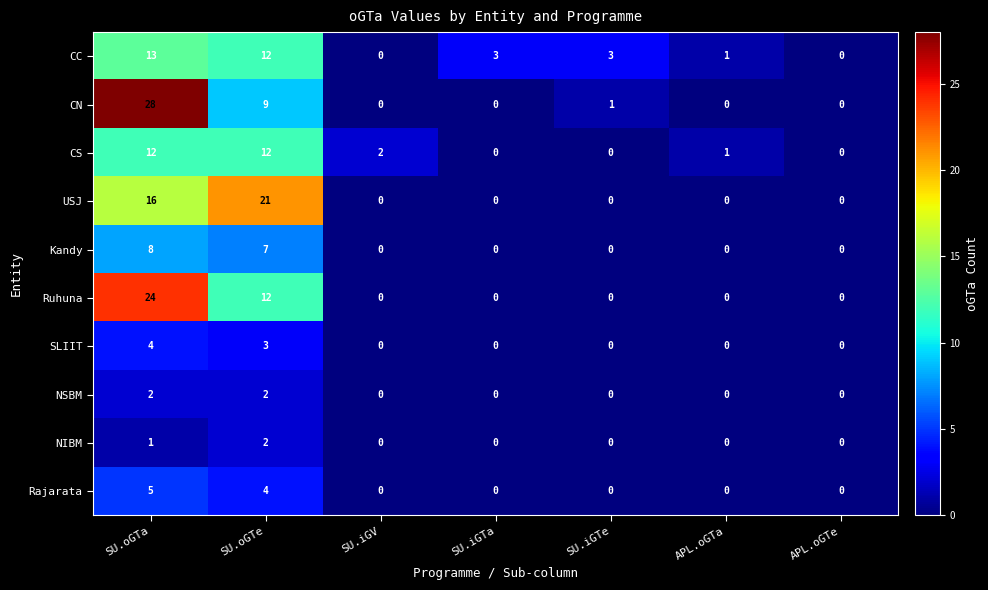

At SU.oGTa, list the series in order from largest to smallest.

CN, Ruhuna, USJ, CC, CS, Kandy, Rajarata, SLIIT, NSBM, NIBM